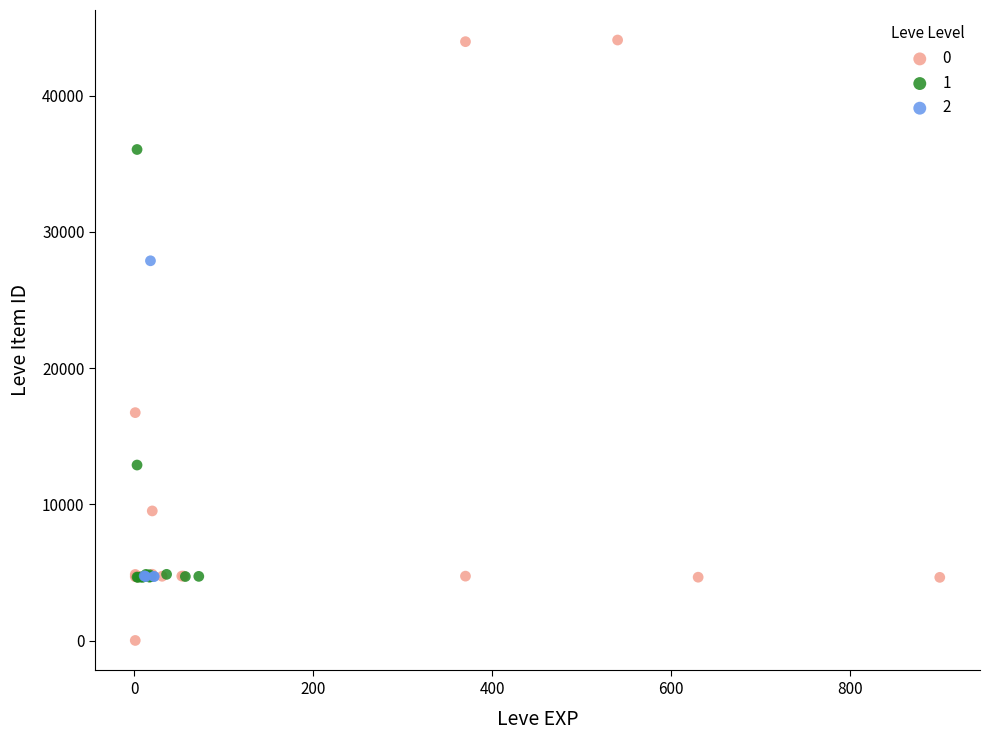

What are all the series names shown in the legend?

0, 1, 2